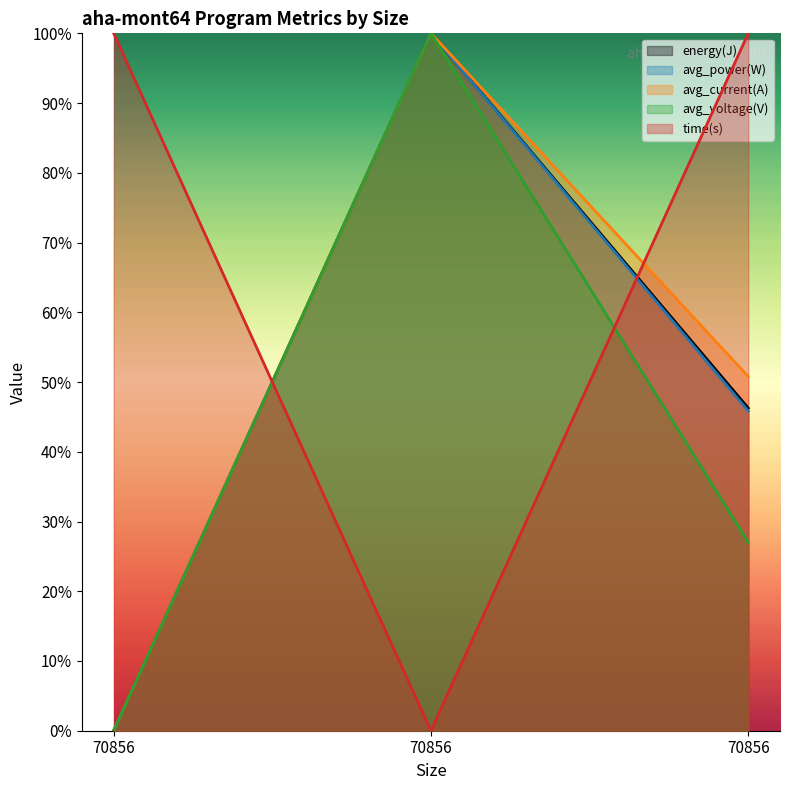

At how many categories does at least one series exceed 0?

3